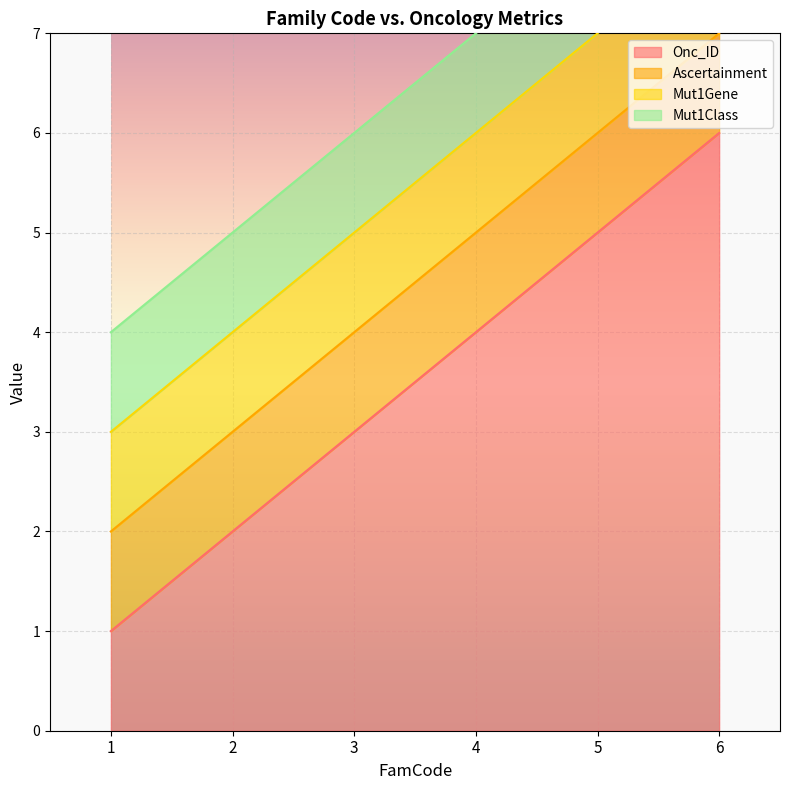

True or false: Mut1Gene has a value of 2 at 4.

False